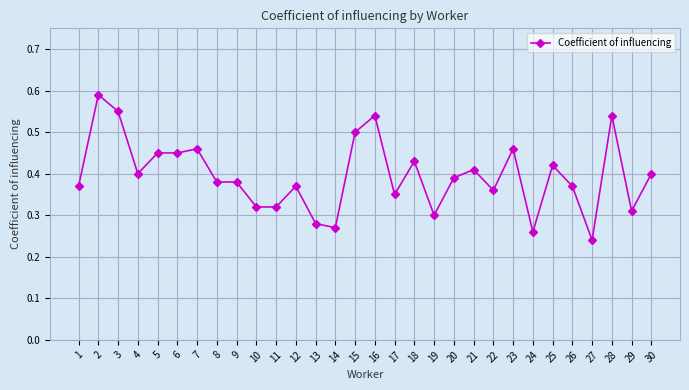

At which category does the data reach its first local valley?

4